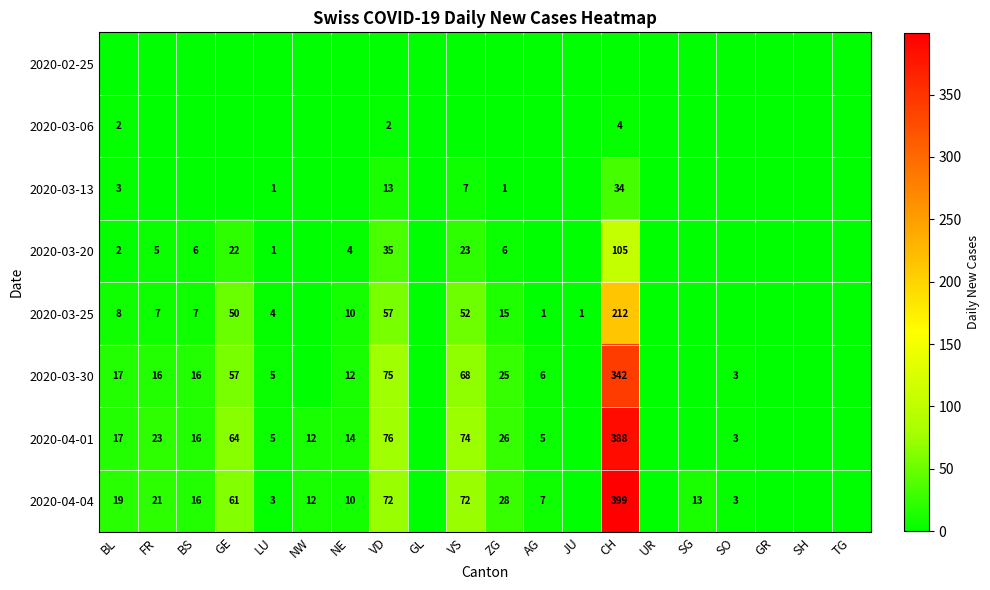

True or false: 2020-03-25 has a value of 1 at AG.

True